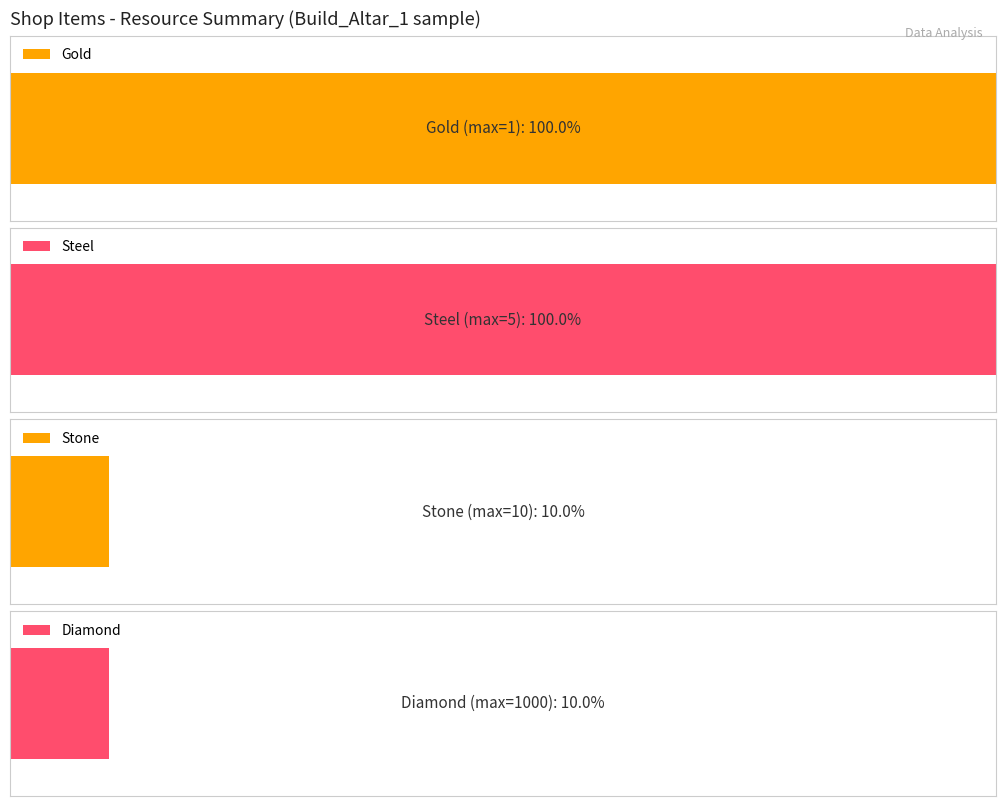

What is the maximum value for Steel?

5